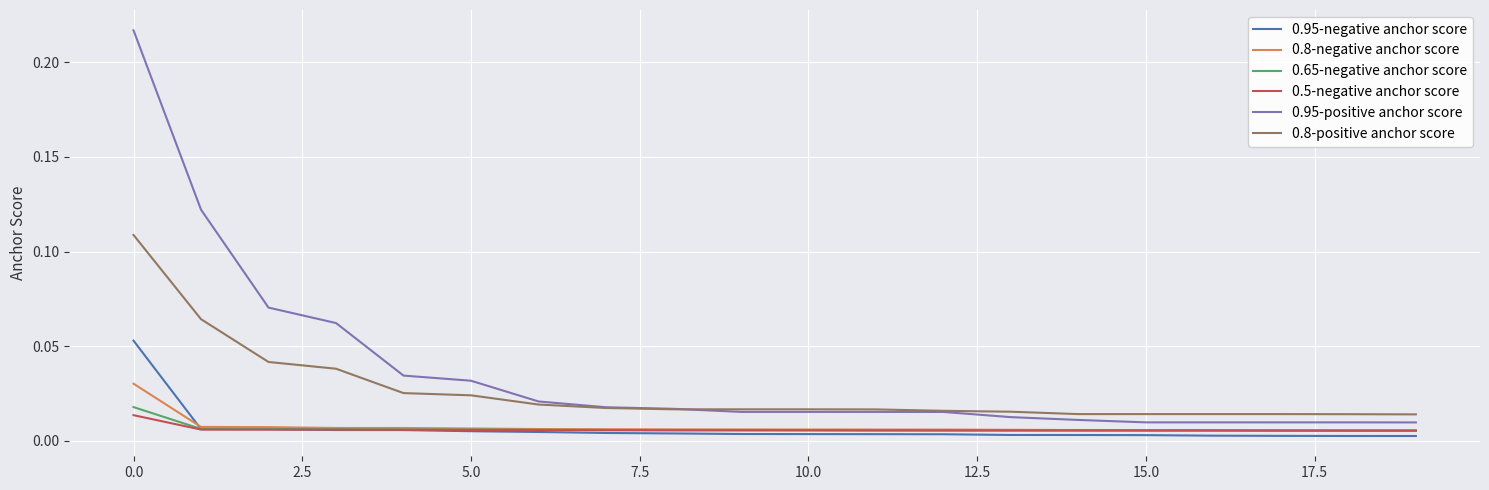

True or false: 0.8-positive anchor score and 0.95-negative anchor score cross at least once.

False